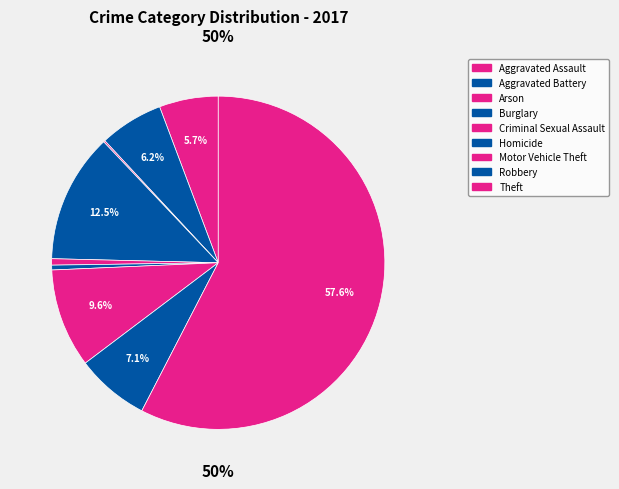

Which category has the biggest portion of the pie?

Theft